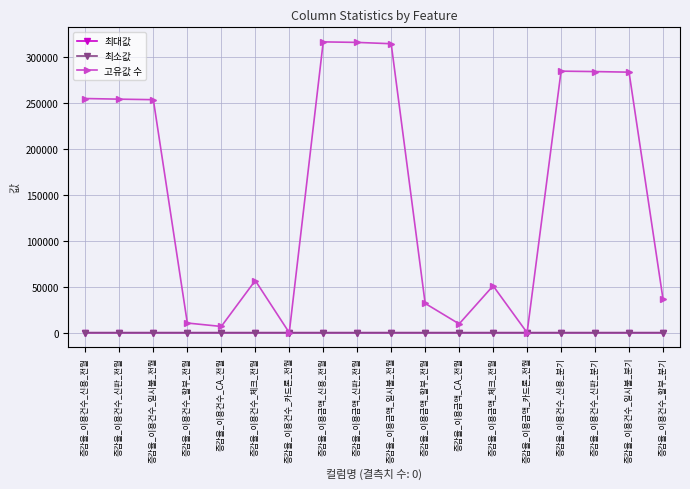

What is the difference between the second highest and second lowest values in the 고유값 수 series?

315500.0